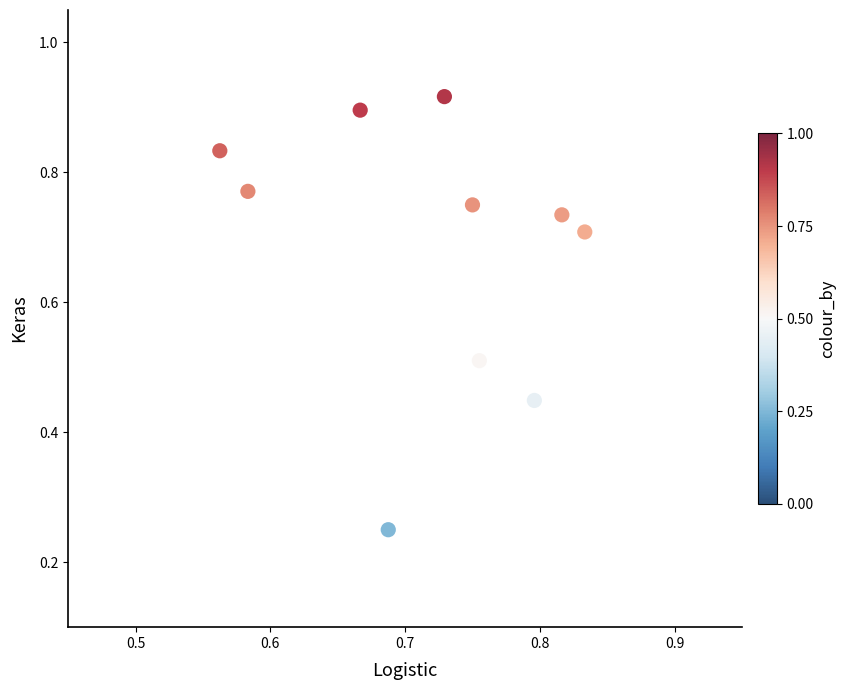

What is the range of X values (max minus min)?

0.3